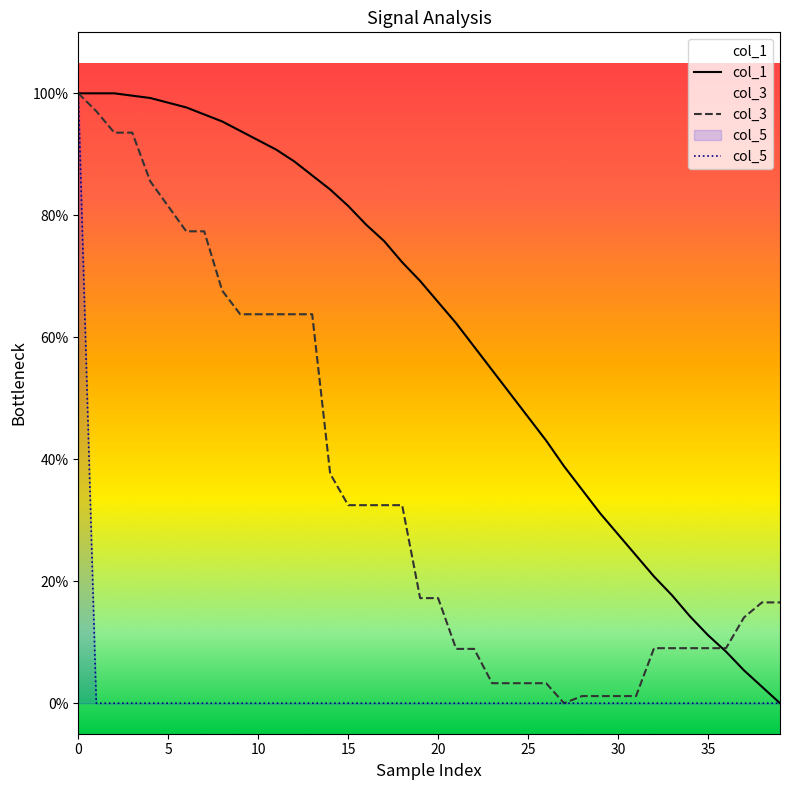

What are all the series names shown in the legend?

col_1, col_3, col_5